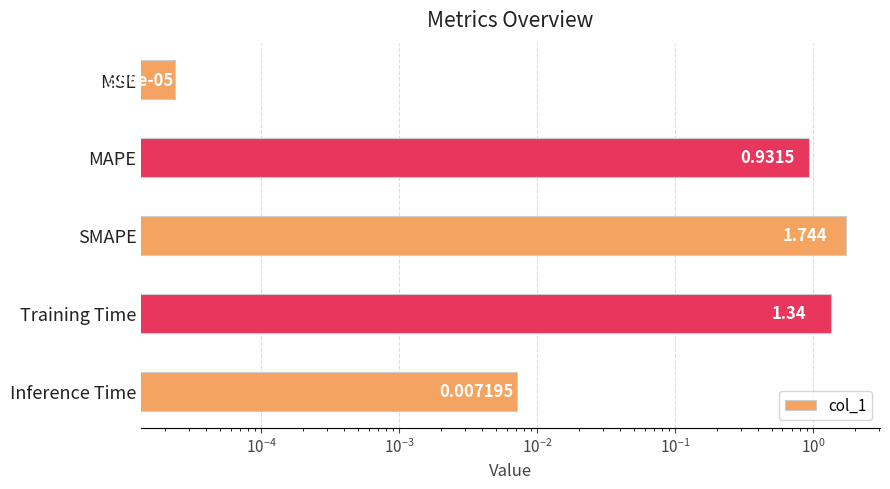

The value at MSE is 0.0. True or false?

False